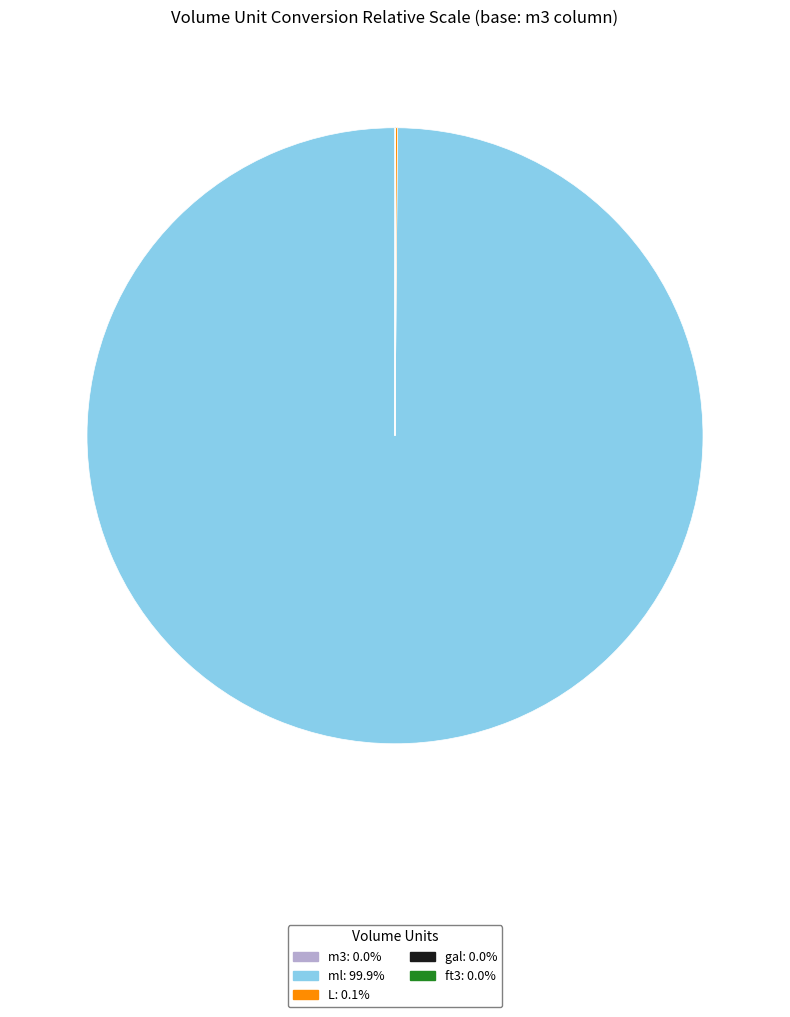

Which slice is the largest?

ml